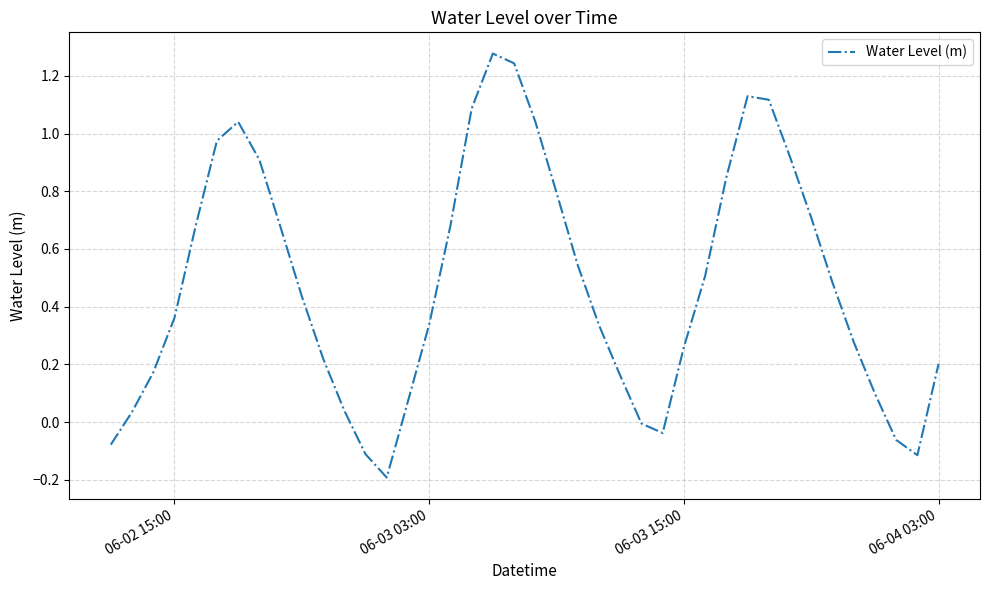

What is the difference between the maximum and minimum values?

1.5